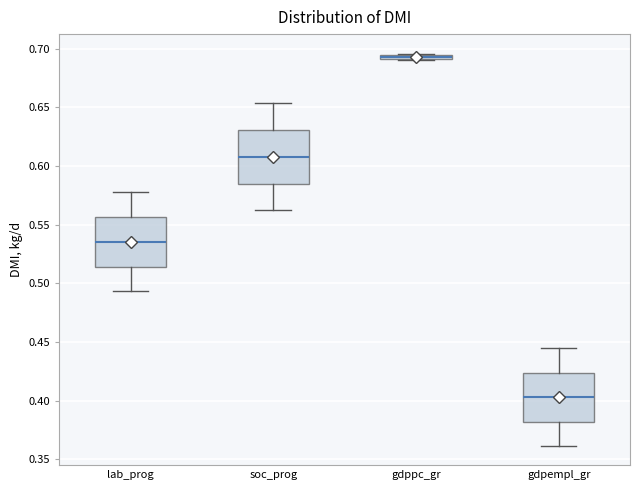

Where is the lower edge of the box for gdppc_gr on the y-axis? The values are not printed on the chart, so give them approximately, as read against the axis.

0.690